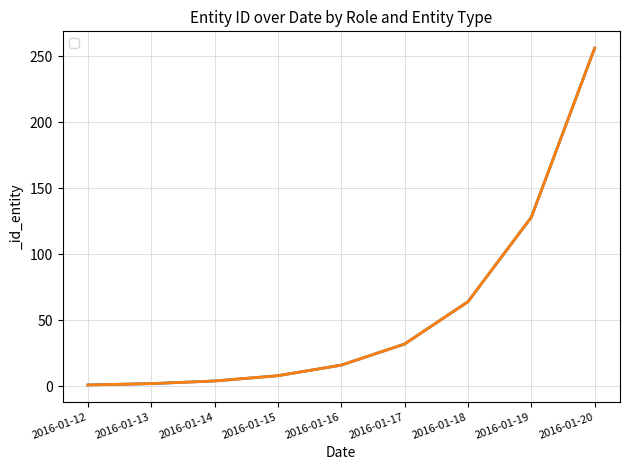

How many data points does each series have?

9